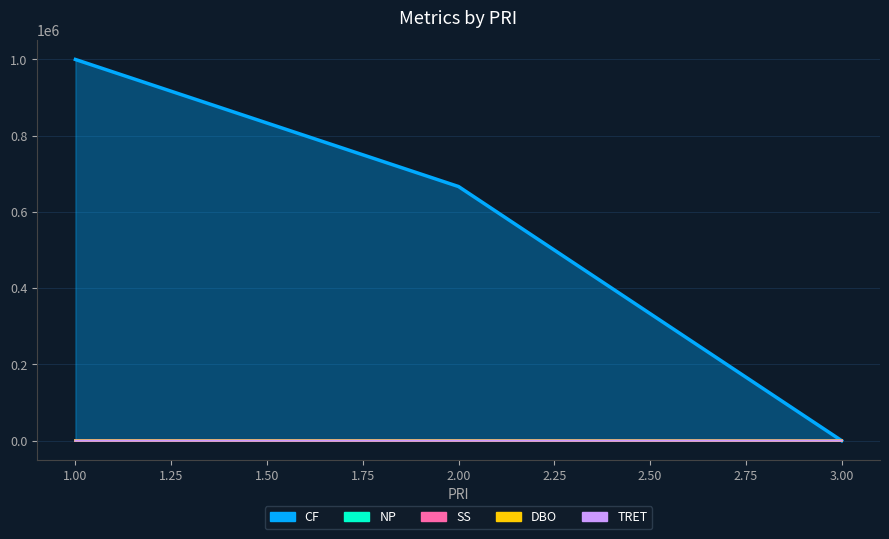

How many TRET values are between 0 and 1?

5